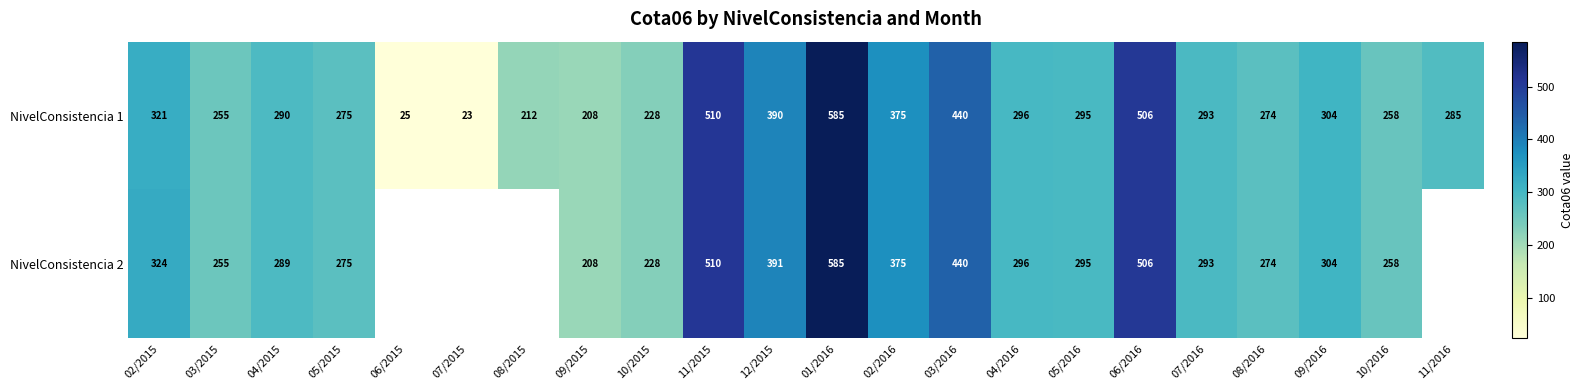

What is the difference between the maximum and minimum values in the NivelConsistencia 1 series?

562